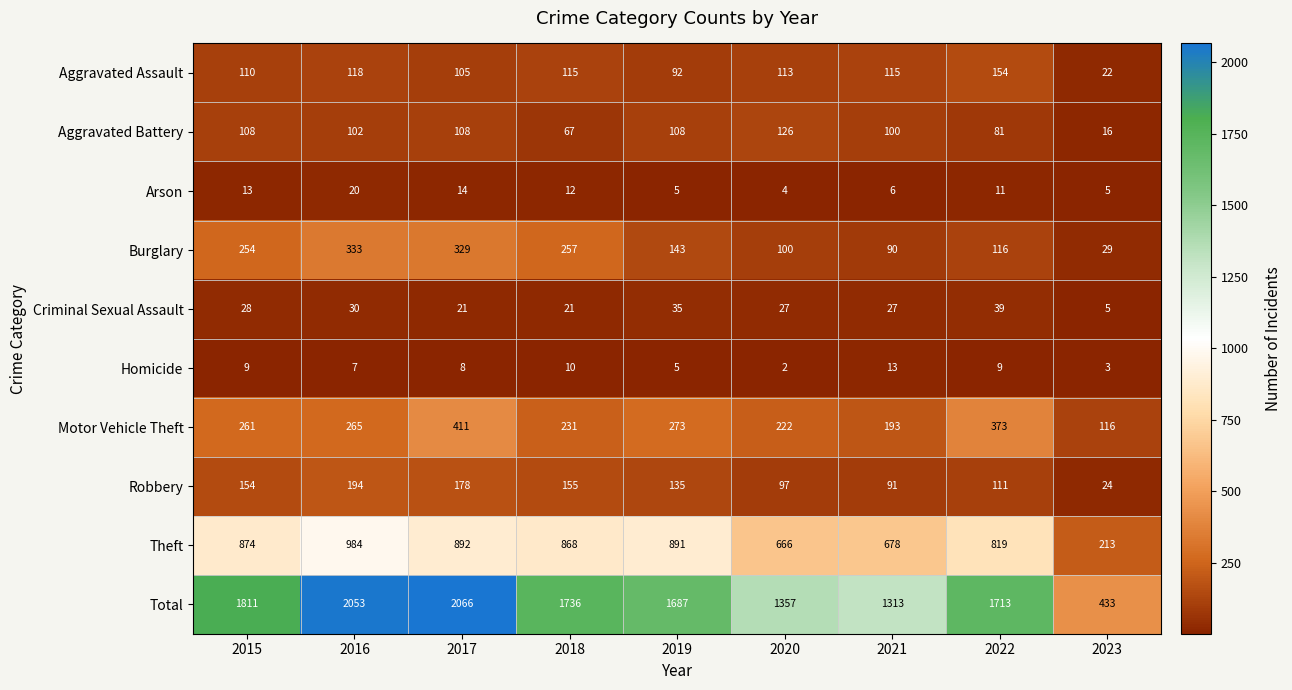

True or false: Motor Vehicle Theft has a value of 294 at 2020.

False